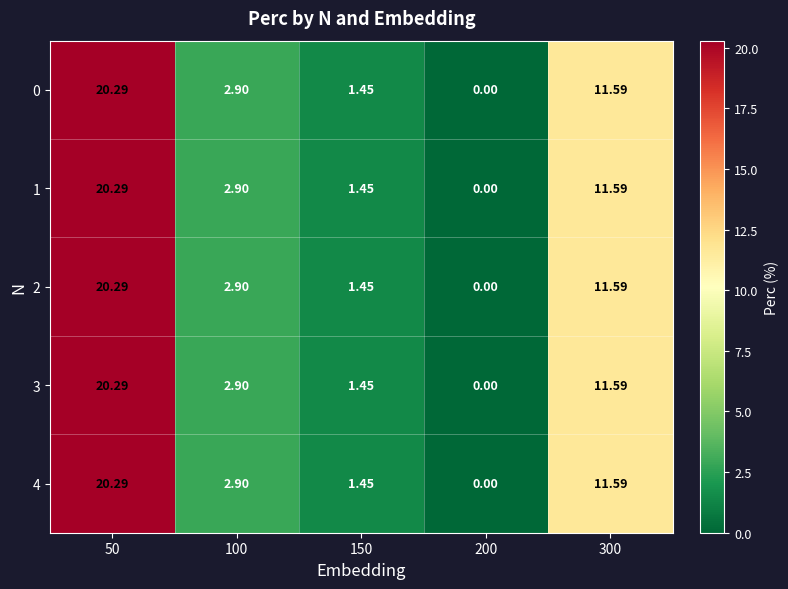

Is the value of 2 at 300 greater than the value of 1 at 100?

Yes